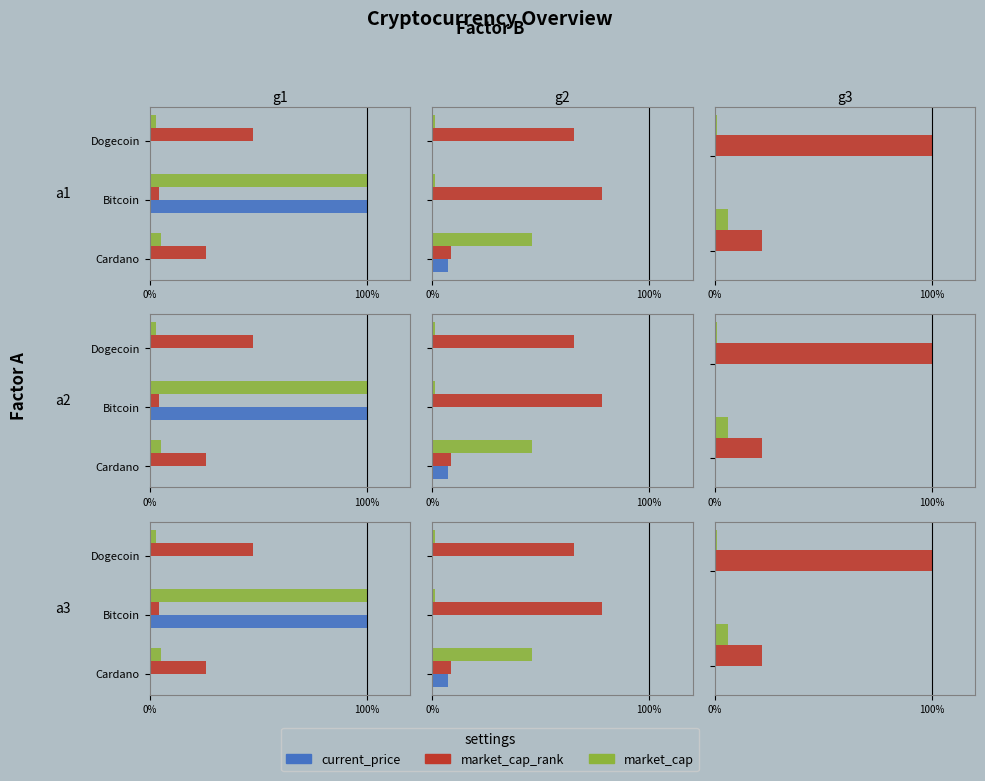

How many series are shown in this chart?

3